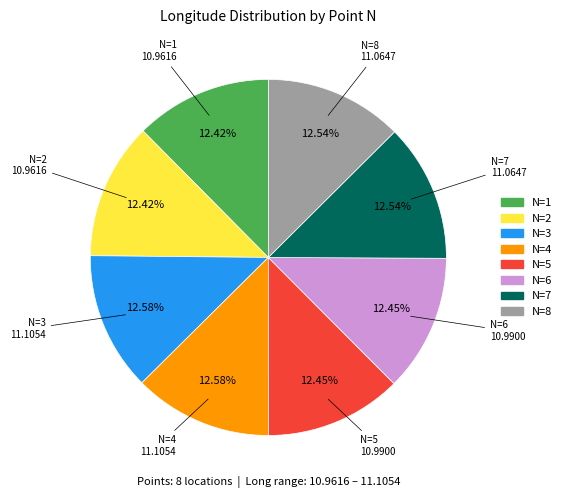

Is there any slice that represents more than half of the pie?

No